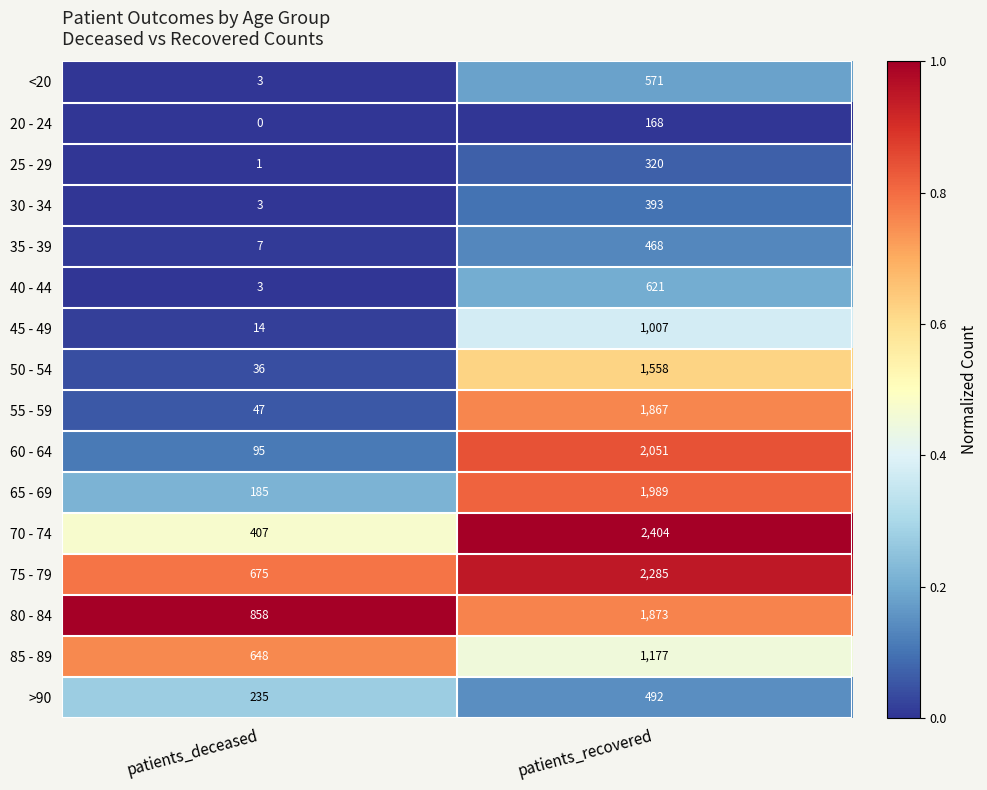

Which series changed the most between patients_deceased and patients_recovered?

70 - 74